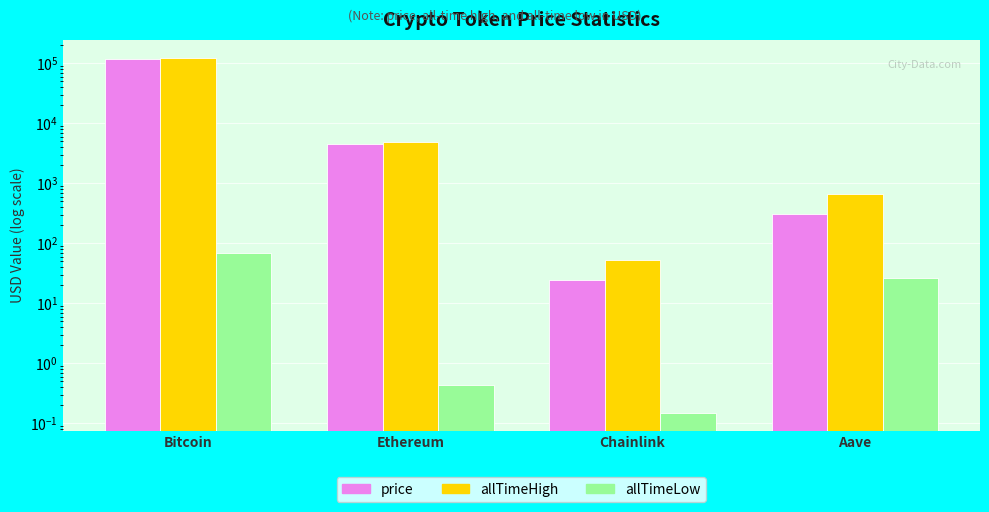

Rank the categories by allTimeHigh value from lowest to highest.

Chainlink, Aave, Ethereum, Bitcoin